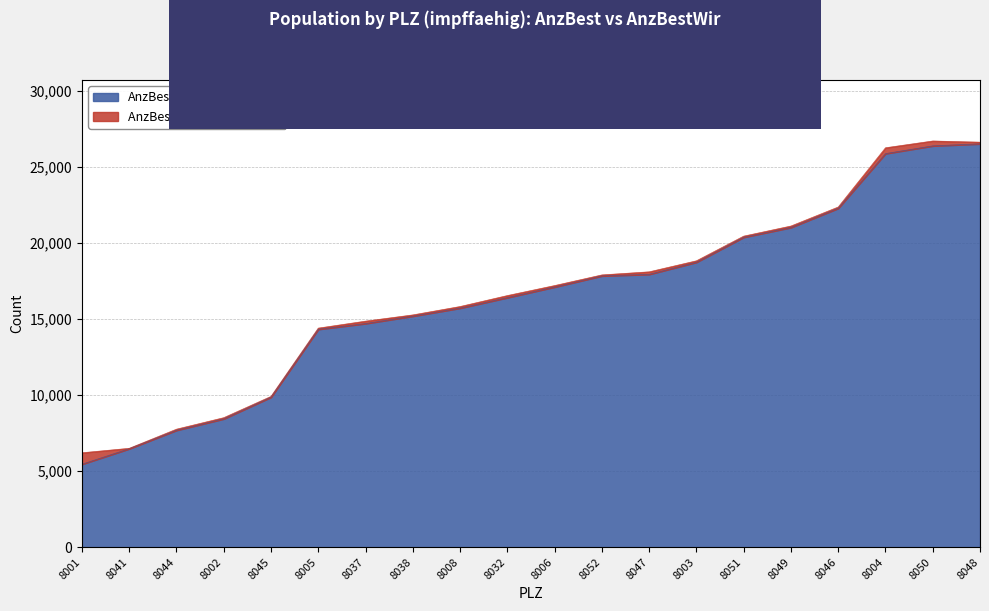

How many data points in AnzBestWir are less than 17108?

10